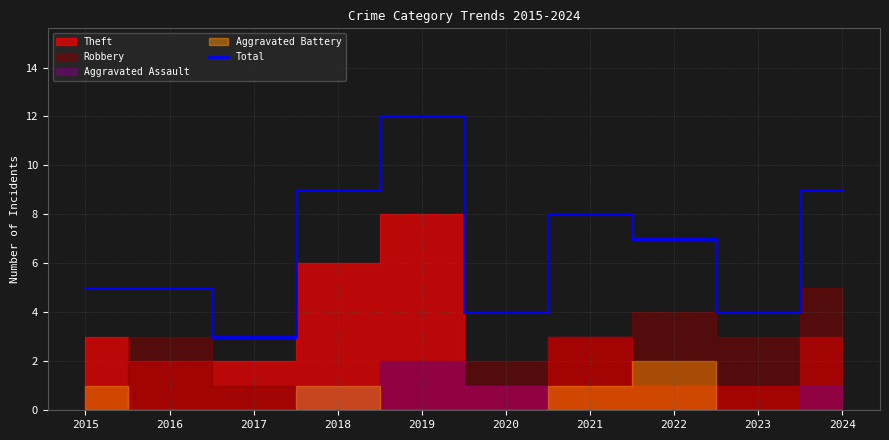

How many values are between 4 and 9?

8